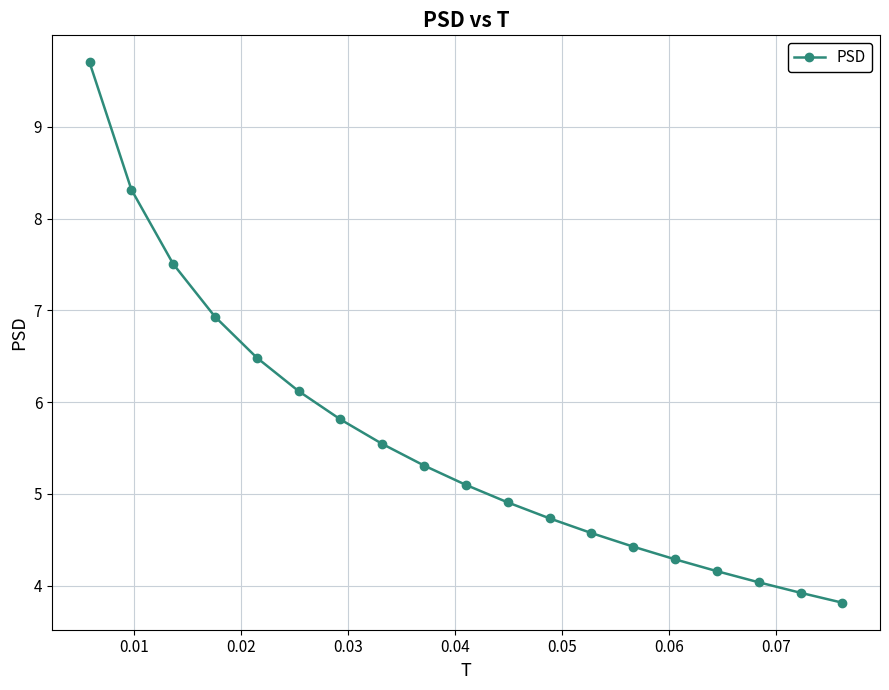

What is the minimum value shown in the chart?

3.8